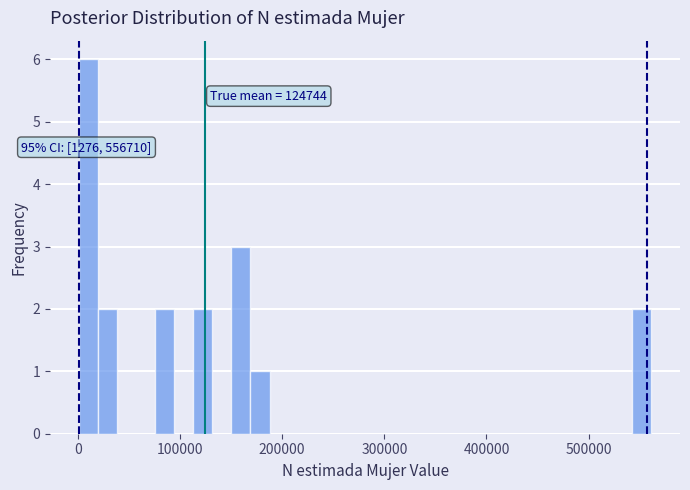

Read against the x-axis, roughly where is the centre of the tallest bar?

10000